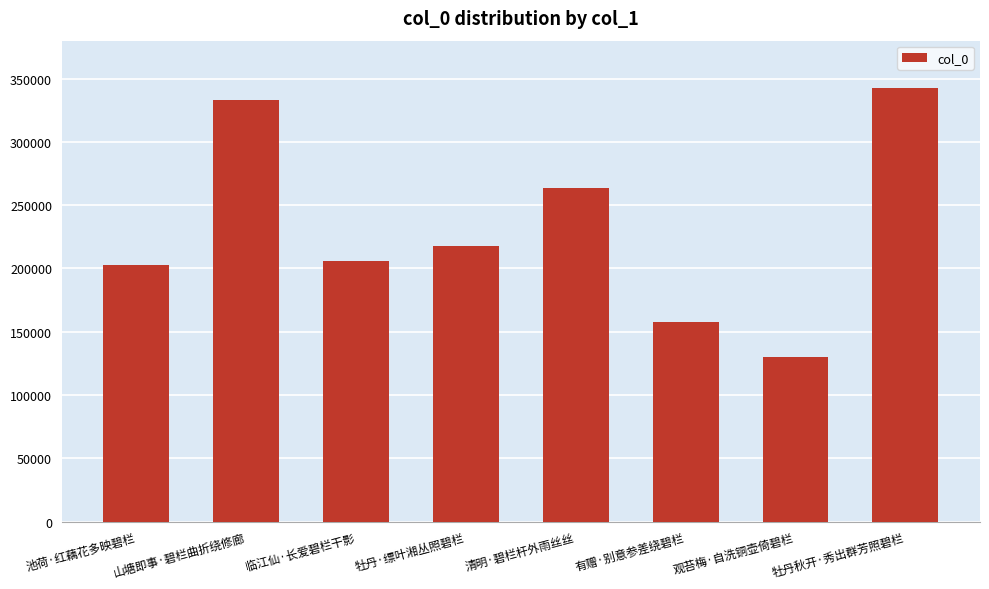

Where is the data nearest to the value 236225?

牡丹·缥叶湘丛照碧栏